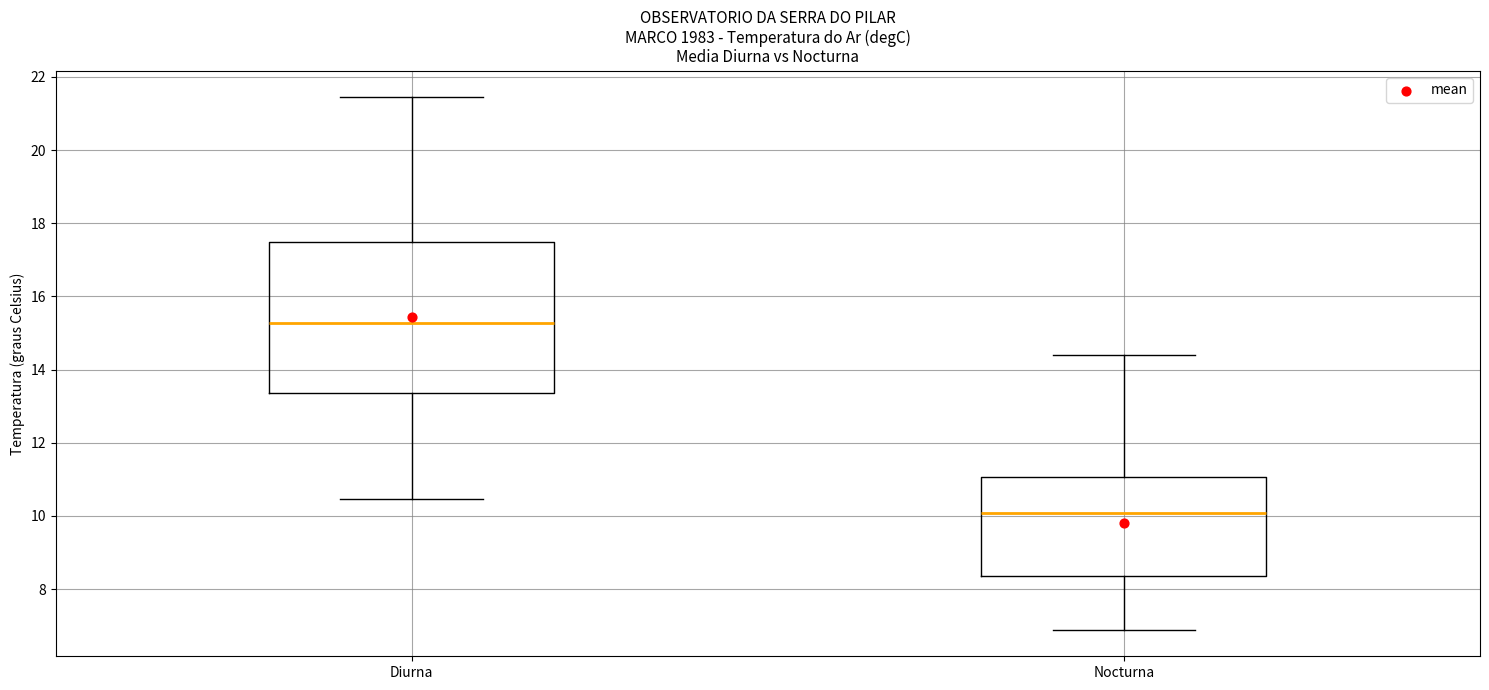

Which box's median line is the highest?

Diurna